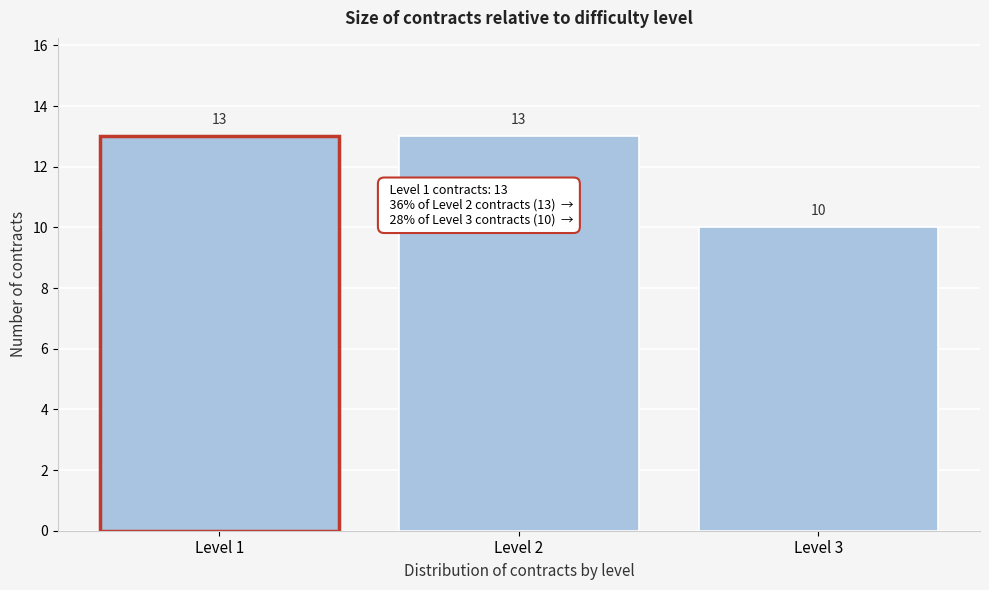

Reading left to right, transcribe all the data shown in this chart.

13	13	10